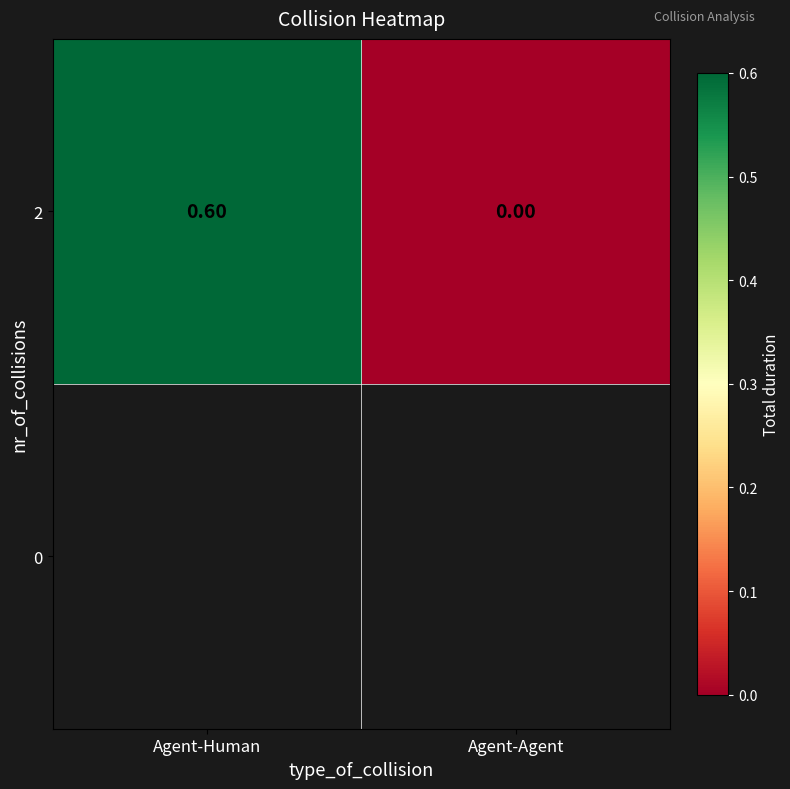

List the labels in order of value, smallest first.

Agent-Agent, Agent-Human